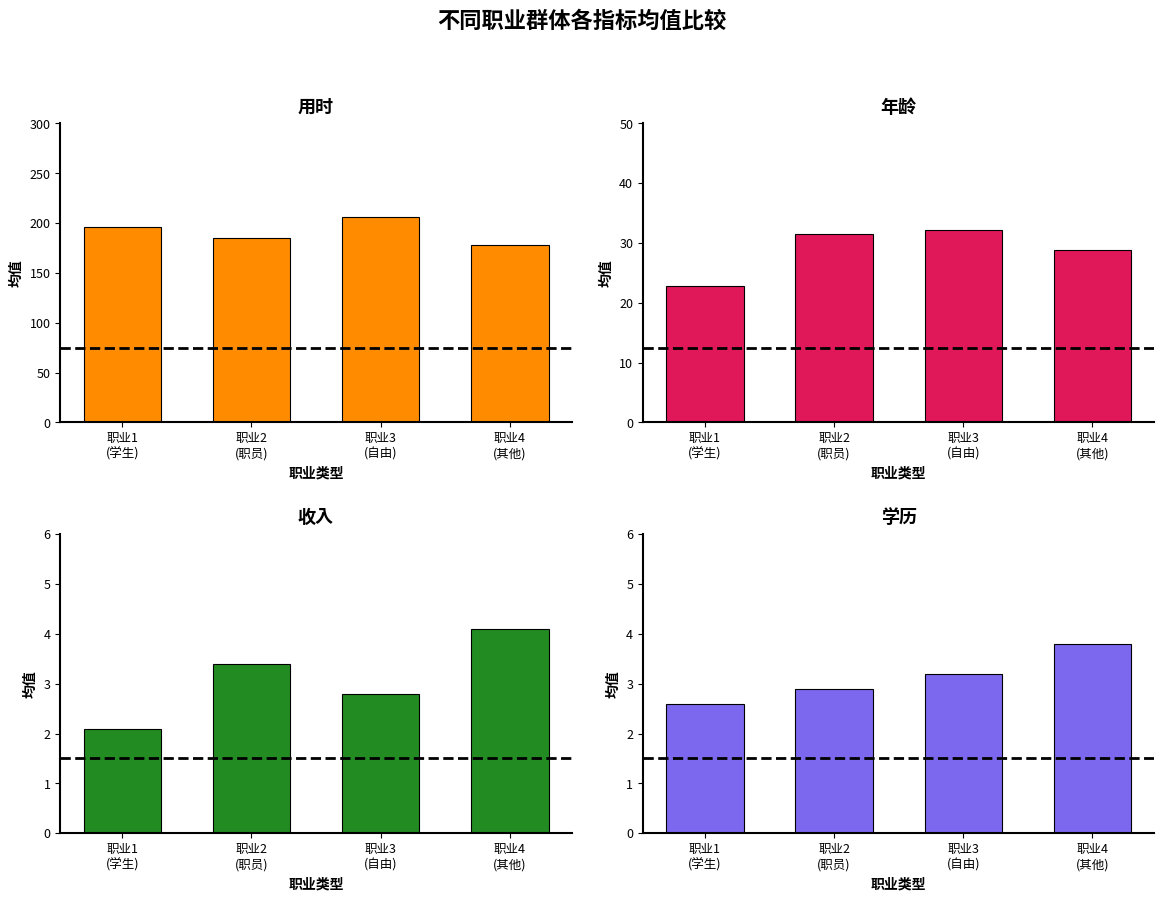

At how many categories does at least one series exceed 120?

4